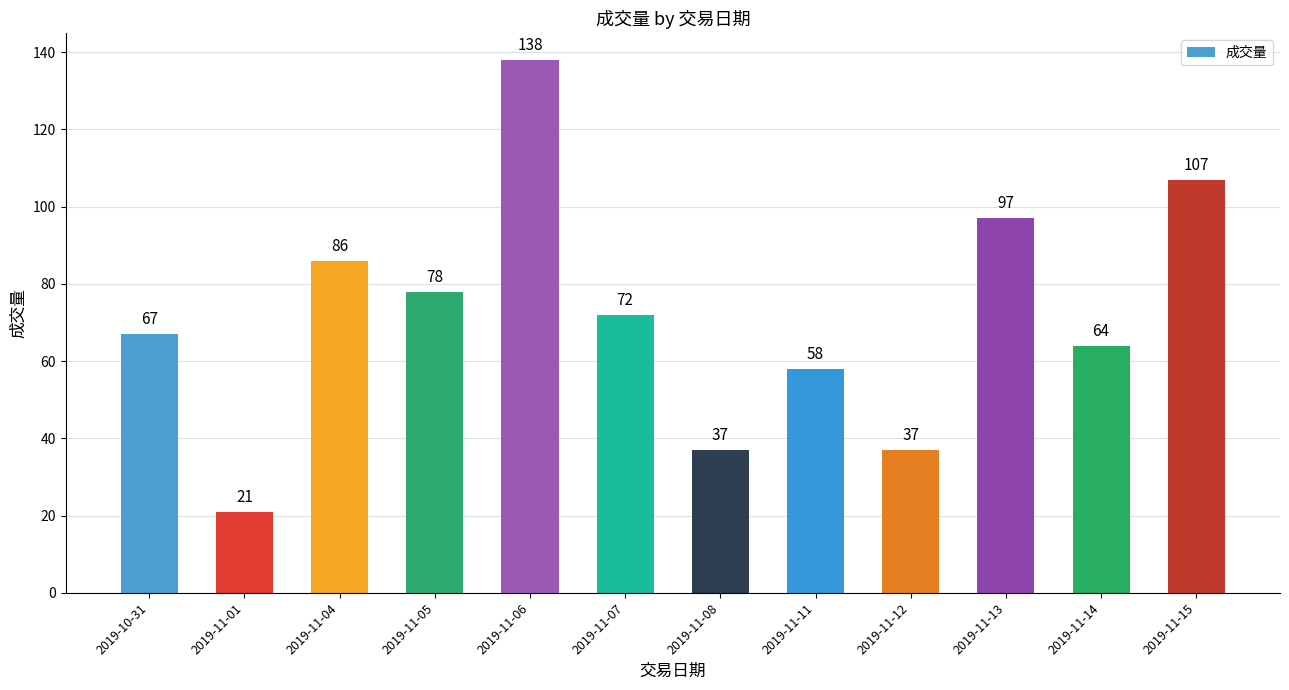

At which category does the chart reach its peak across all series?

2019-11-06